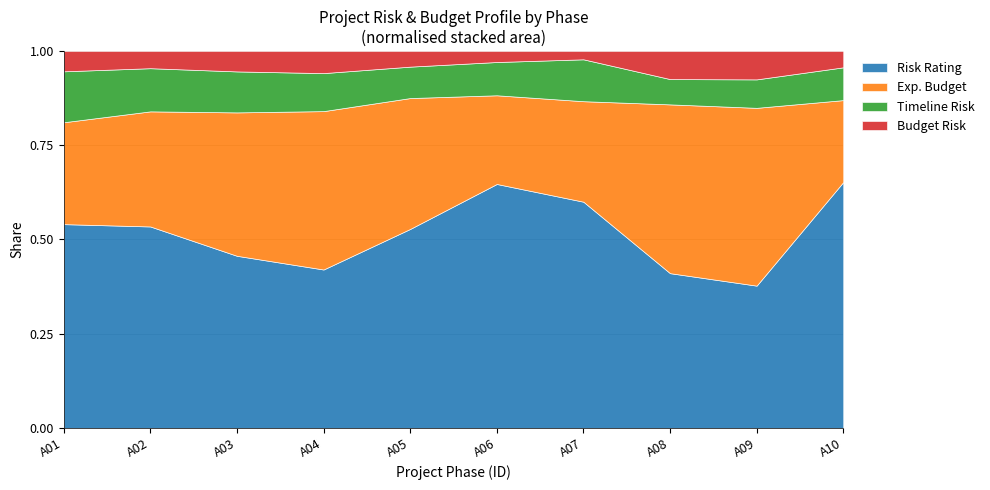

Does the chart display data point markers on the line(s)?

No